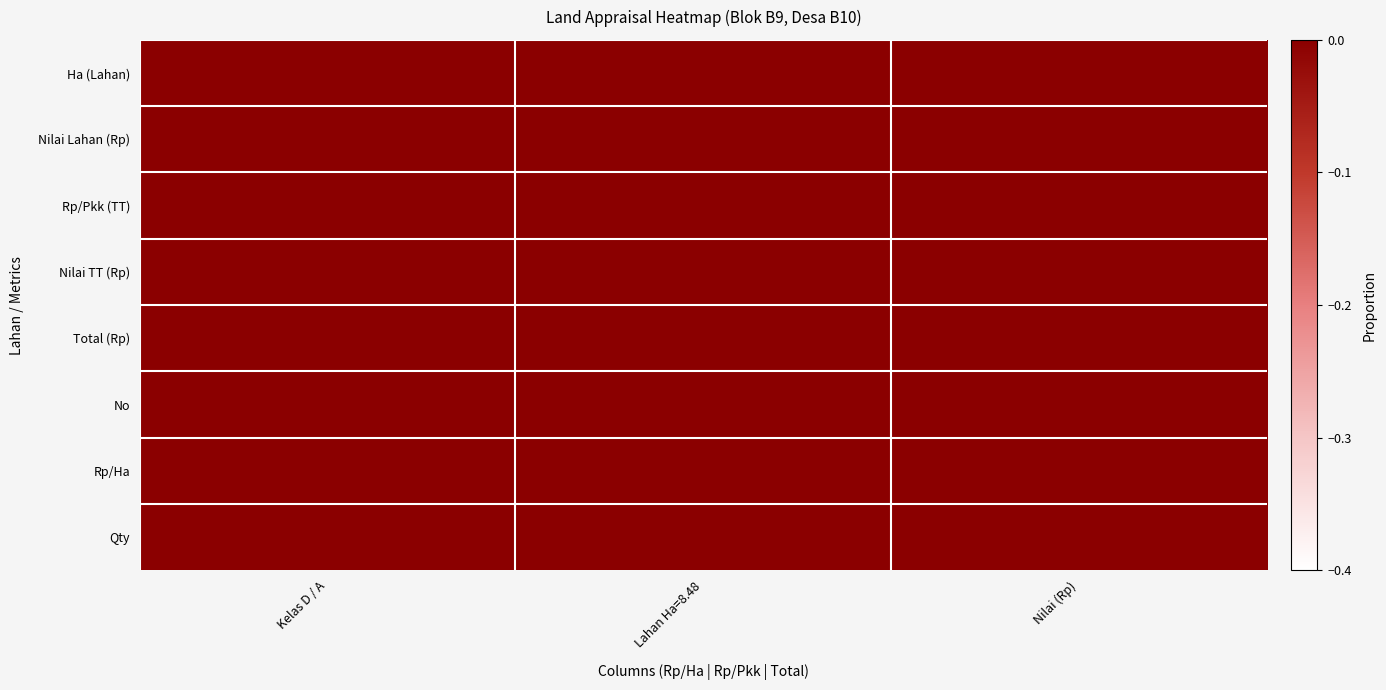

Reading left to right, extract all data points from this chart.

Ha (Lahan): Kelas D / A=0.0	Lahan Ha=8.48=0.0	Nilai (Rp)=0.0
Nilai Lahan (Rp): Kelas D / A=0.0	Lahan Ha=8.48=0.0	Nilai (Rp)=0.4
Rp/Pkk (TT): Kelas D / A=0.1	Lahan Ha=8.48=0.3	Nilai (Rp)=0.4
Nilai TT (Rp): Kelas D / A=0.0	Lahan Ha=8.48=0.0	Nilai (Rp)=-0.0
Total (Rp): Kelas D / A=0.0	Lahan Ha=8.48=0.0	Nilai (Rp)=0.1
No: Kelas D / A=-0.0	Lahan Ha=8.48=0.0	Nilai (Rp)=0.4
Rp/Ha: Kelas D / A=0.1	Lahan Ha=8.48=0.3	Nilai (Rp)=0.4
Qty: Kelas D / A=0.0	Lahan Ha=8.48=0.0	Nilai (Rp)=0.0